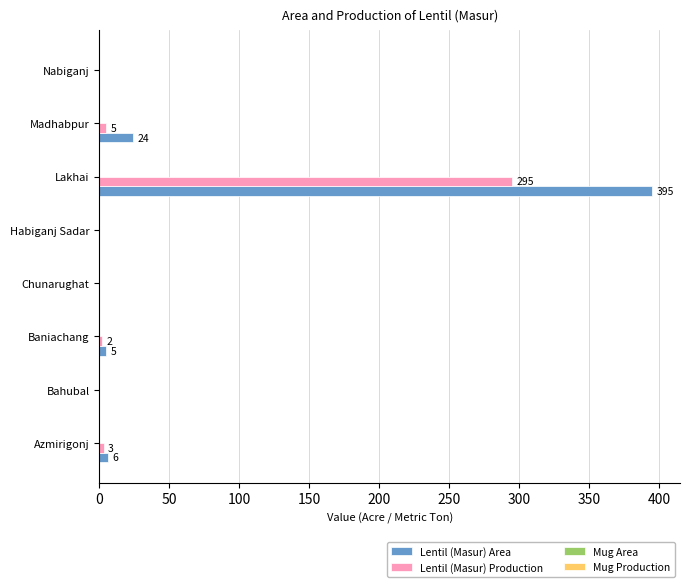

What is the sum of all Lentil (Masur) Production values?

305